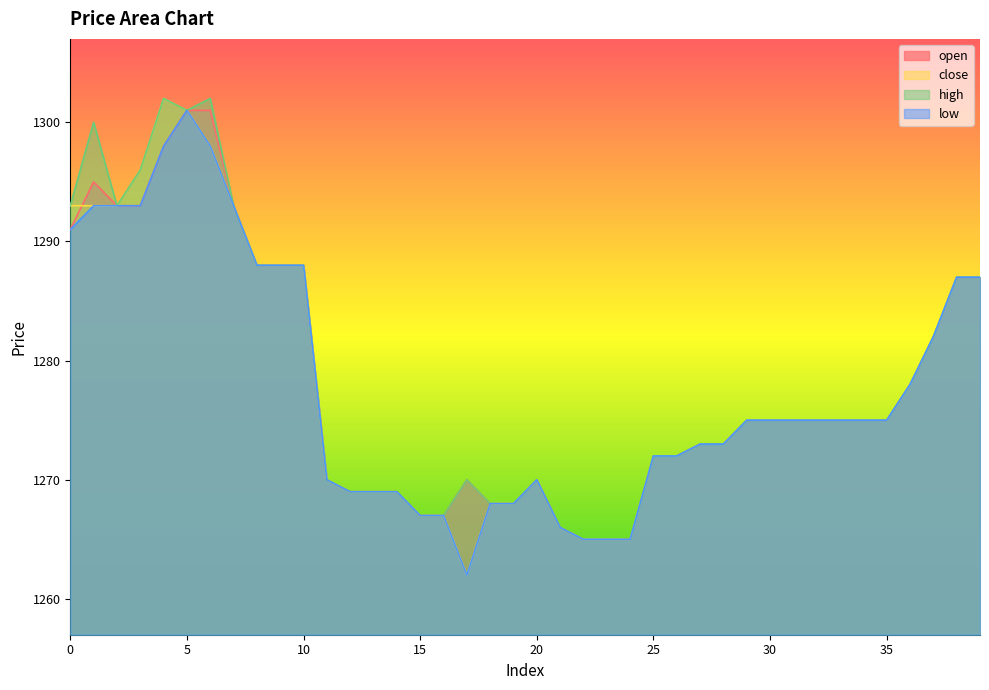

Reading left to right, extract all data points from this chart.

open: 1291	1295	1293	1293	1298	1301	1301	1293	1288	1288	1288	1270	1269	1269	1269	1267	1267	1270	1268	1268	1270	1266	1265	1265	1265	1272	1272	1273	1273	1275	1275	1275	1275	1275	1275	1275	1278	1282	1287	1287
close: 1293	1293	1293	1296	1302	1301	1298	1293	1288	1288	1288	1270	1269	1269	1269	1267	1267	1262	1268	1268	1270	1266	1265	1265	1265	1272	1272	1273	1273	1275	1275	1275	1275	1275	1275	1275	1278	1282	1287	1287
high: 1293	1300	1293	1296	1302	1301	1302	1293	1288	1288	1288	1270	1269	1269	1269	1267	1267	1270	1268	1268	1270	1266	1265	1265	1265	1272	1272	1273	1273	1275	1275	1275	1275	1275	1275	1275	1278	1282	1287	1287
low: 1291	1293	1293	1293	1298	1301	1298	1293	1288	1288	1288	1270	1269	1269	1269	1267	1267	1262	1268	1268	1270	1266	1265	1265	1265	1272	1272	1273	1273	1275	1275	1275	1275	1275	1275	1275	1278	1282	1287	1287